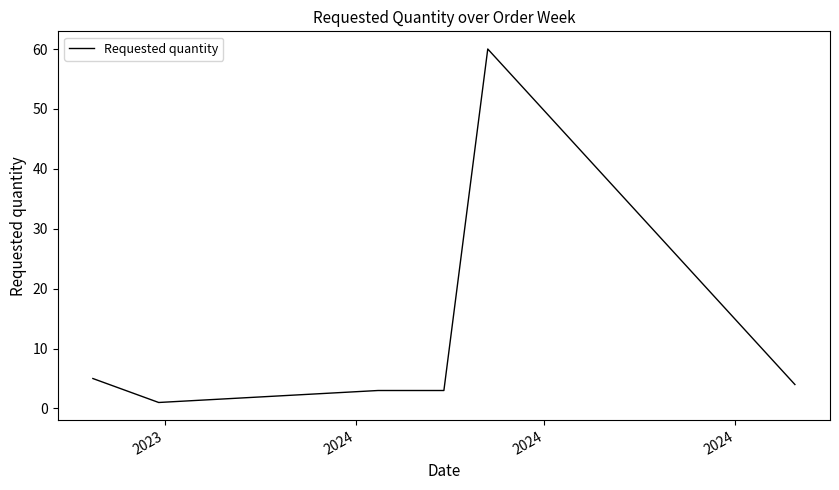

True or false: there are more than 2 points higher than both neighbors.

False